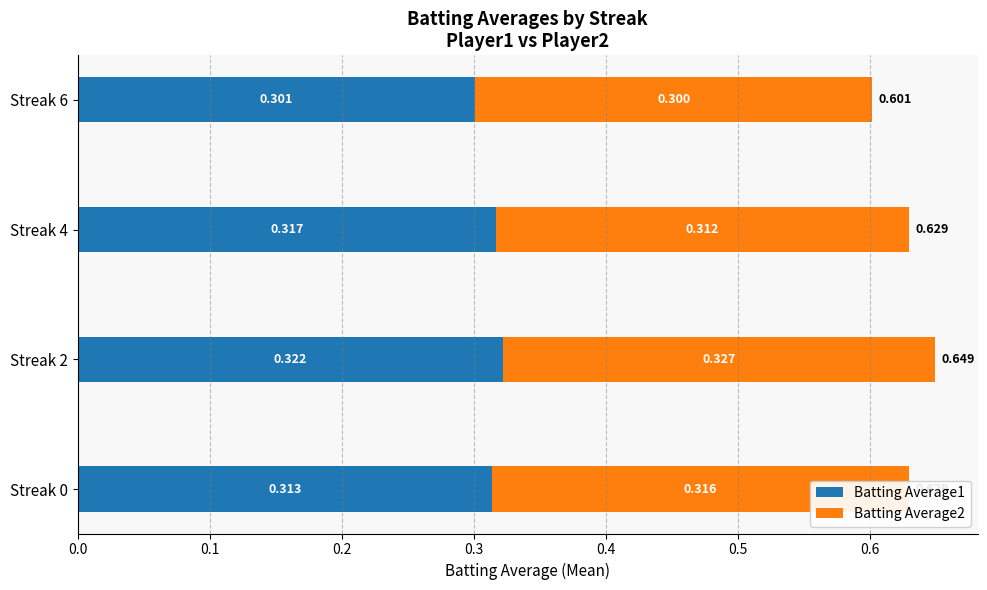

What are all the series names shown in the legend?

Batting Average1, Batting Average2